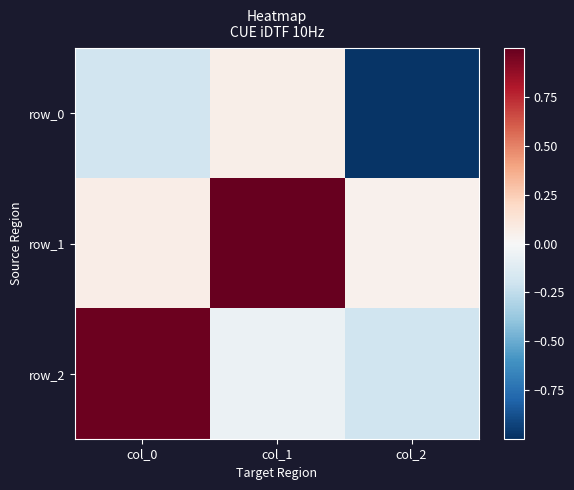

How many data points in row_0 are less than 0?

2